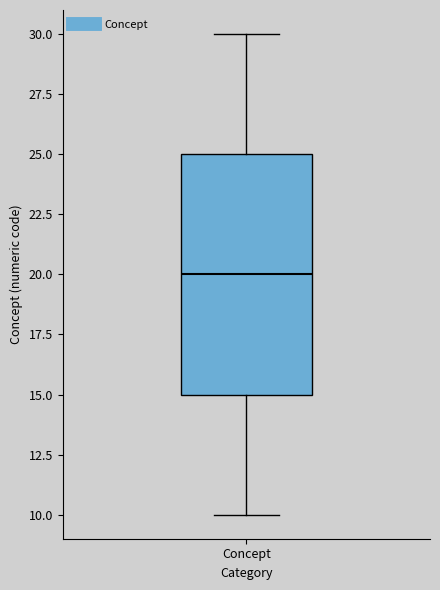

Transcribe this box plot: give where the median line is, the range the box spans, and where the two whiskers end, as read against the y-axis. The values are not printed on the chart, so give them approximately, as read against the axis.

median 20, box 15 to 25, whiskers 10 to 30